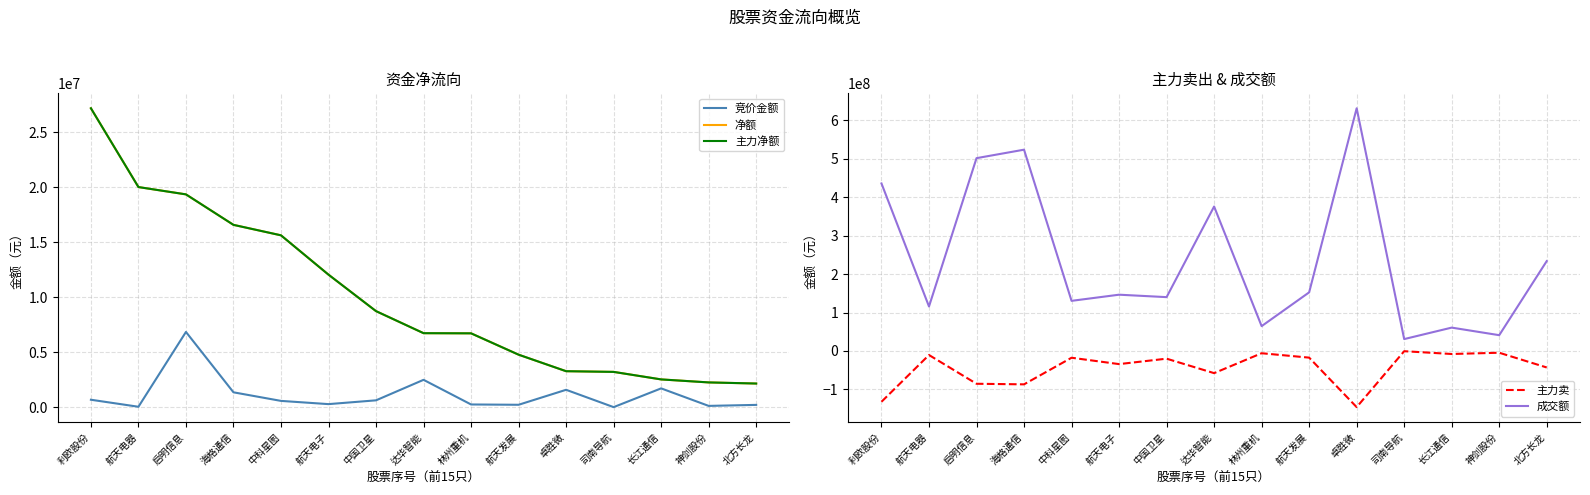

How many values in the 主力卖 series are below -19986278?

7